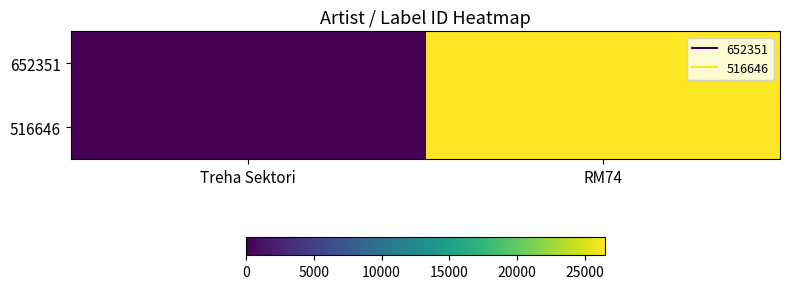

How many data points does each series have?

2